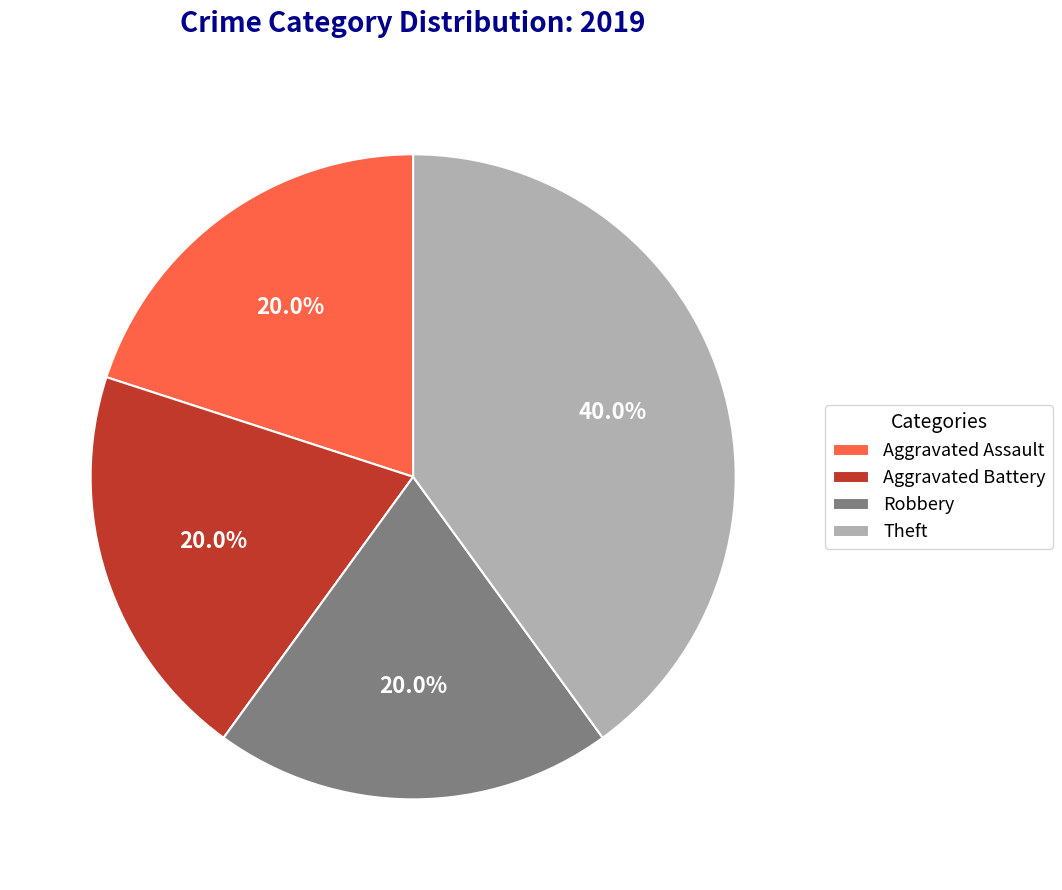

What percentage do Aggravated Assault and Aggravated Battery together represent?

40.0%